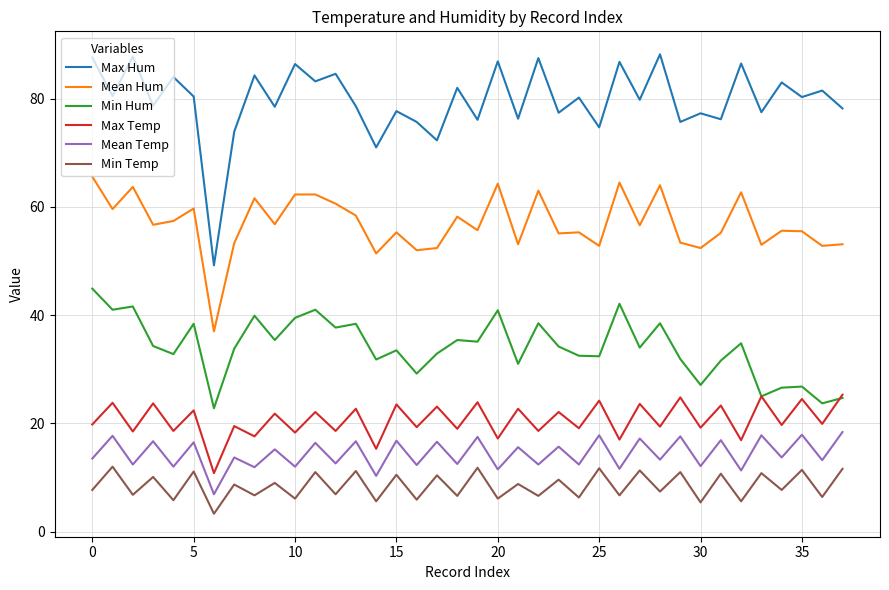

Which series has the widest spread of values?

Max Hum